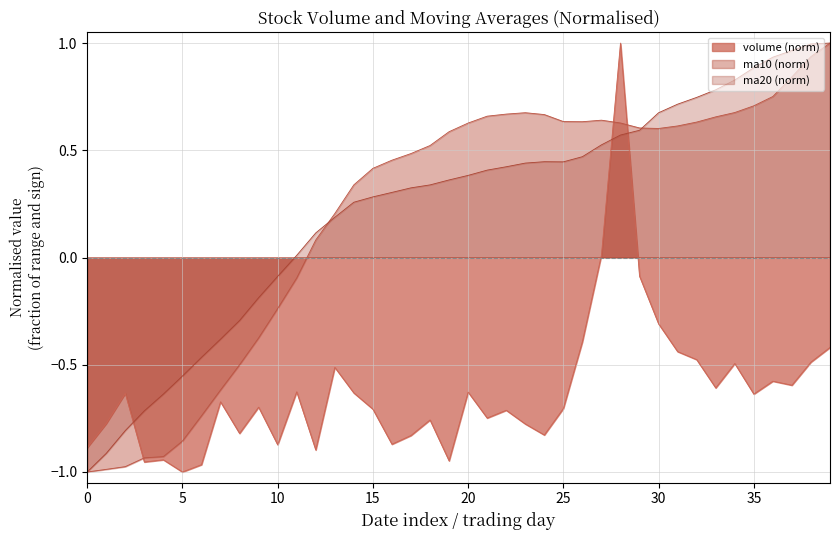

True or false: volume and ma20 intersect in this chart.

True